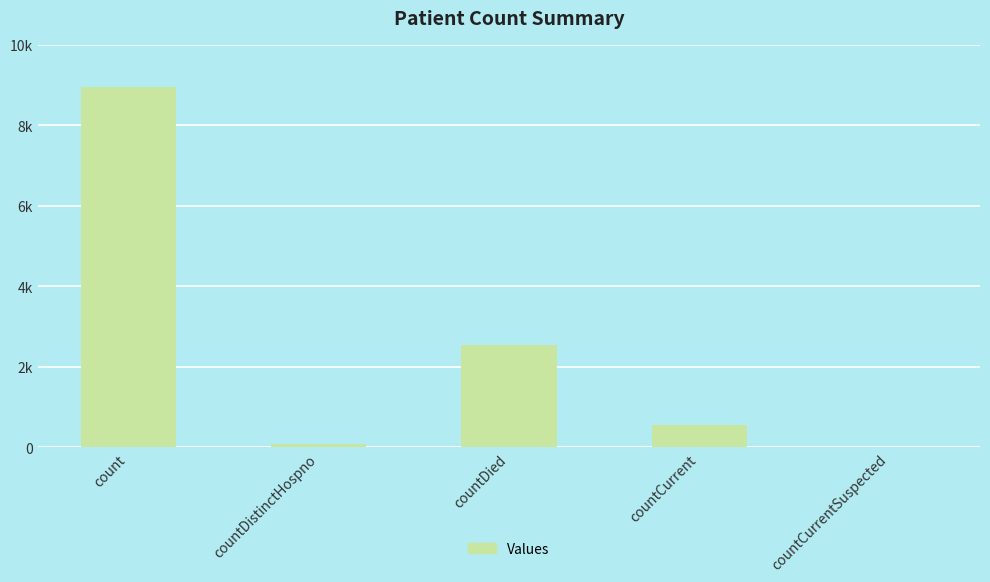

Are the bars horizontal?

No